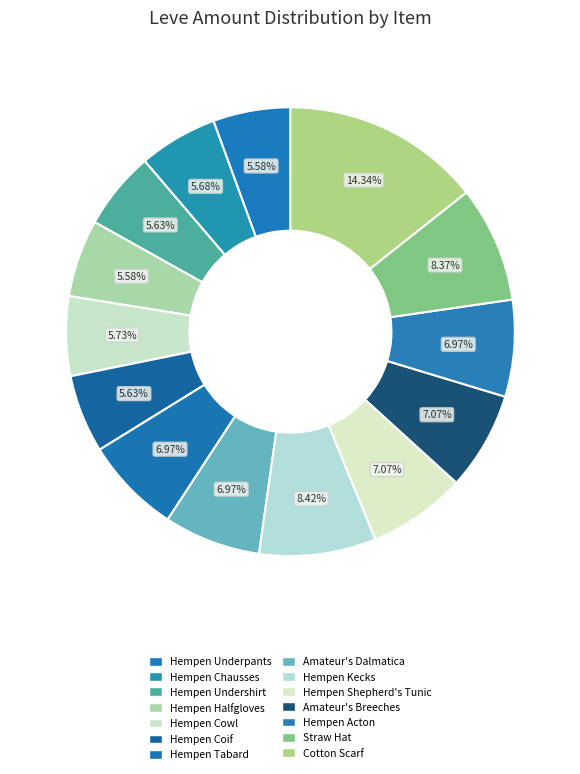

The Hempen Coif slice represents 11% of the pie. True or false?

False